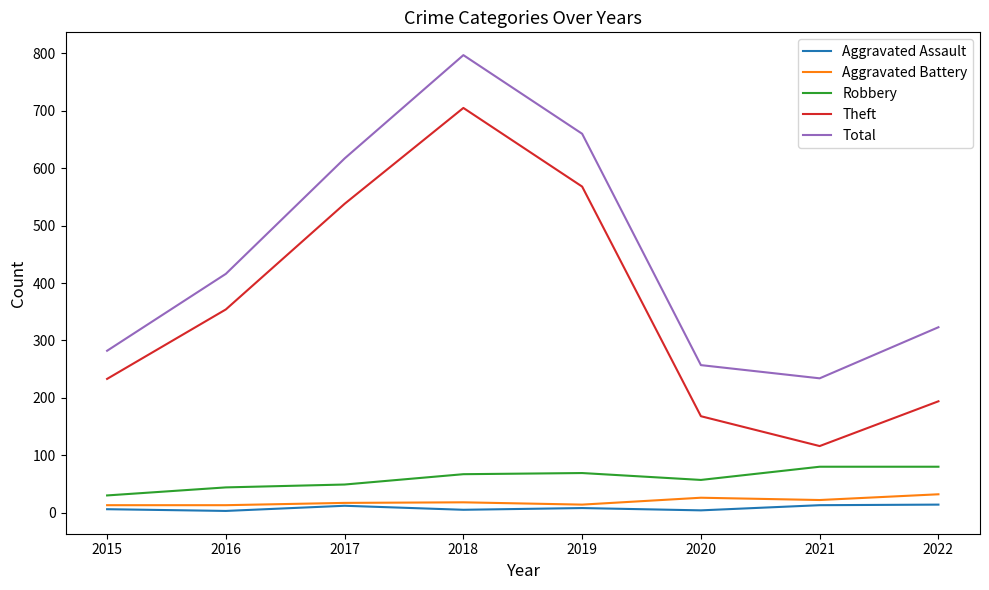

What is the maximum value shown in the chart?

797